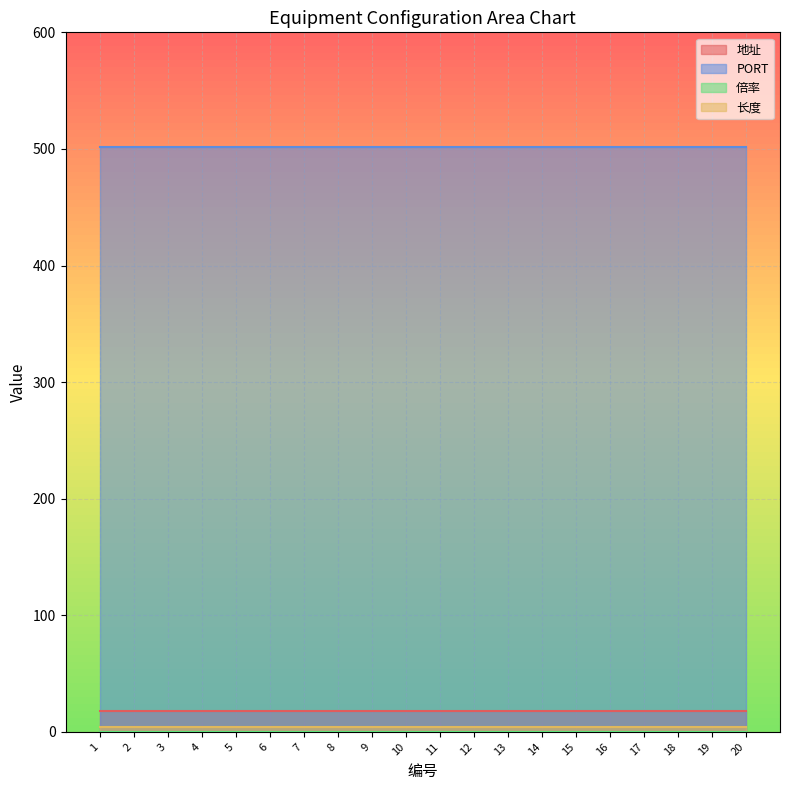

What is the value of the 长度 point at the 5th from the left?

4.0